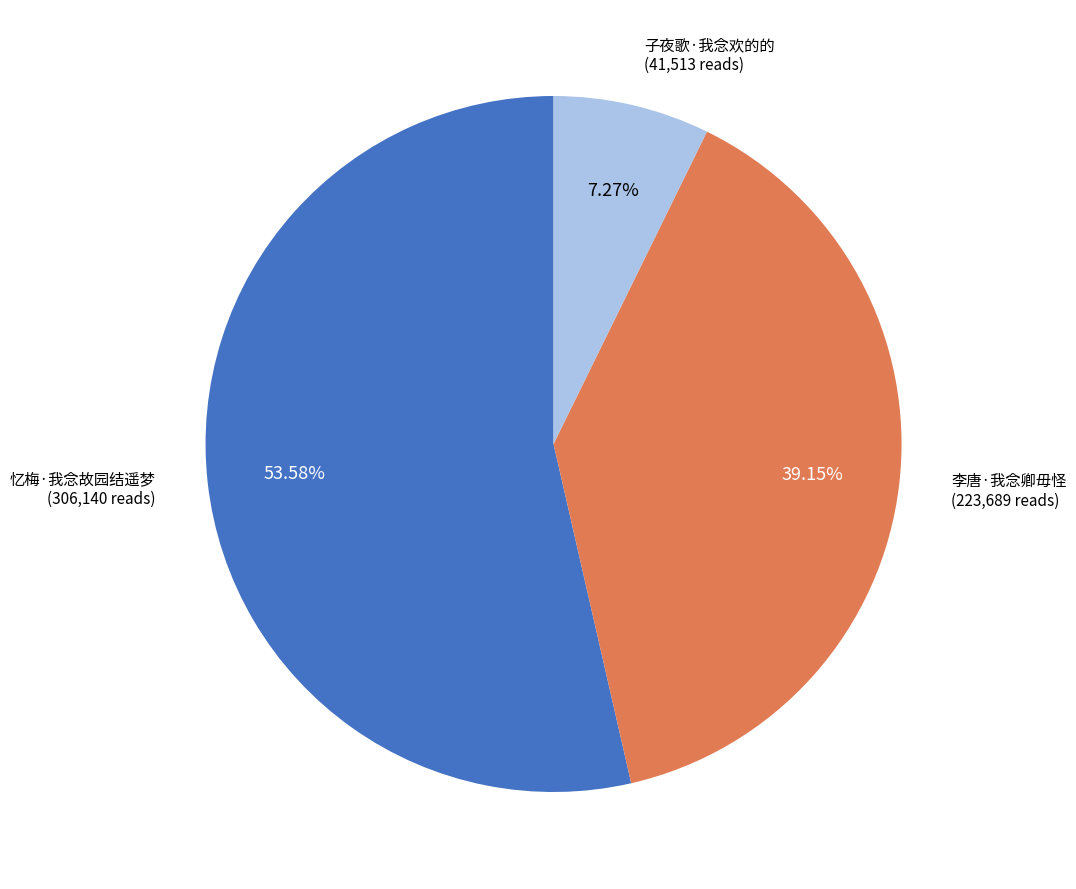

Do 李唐·我念卿毋怪 and 子夜歌·我念欢的的 together represent more than half of the pie?

No